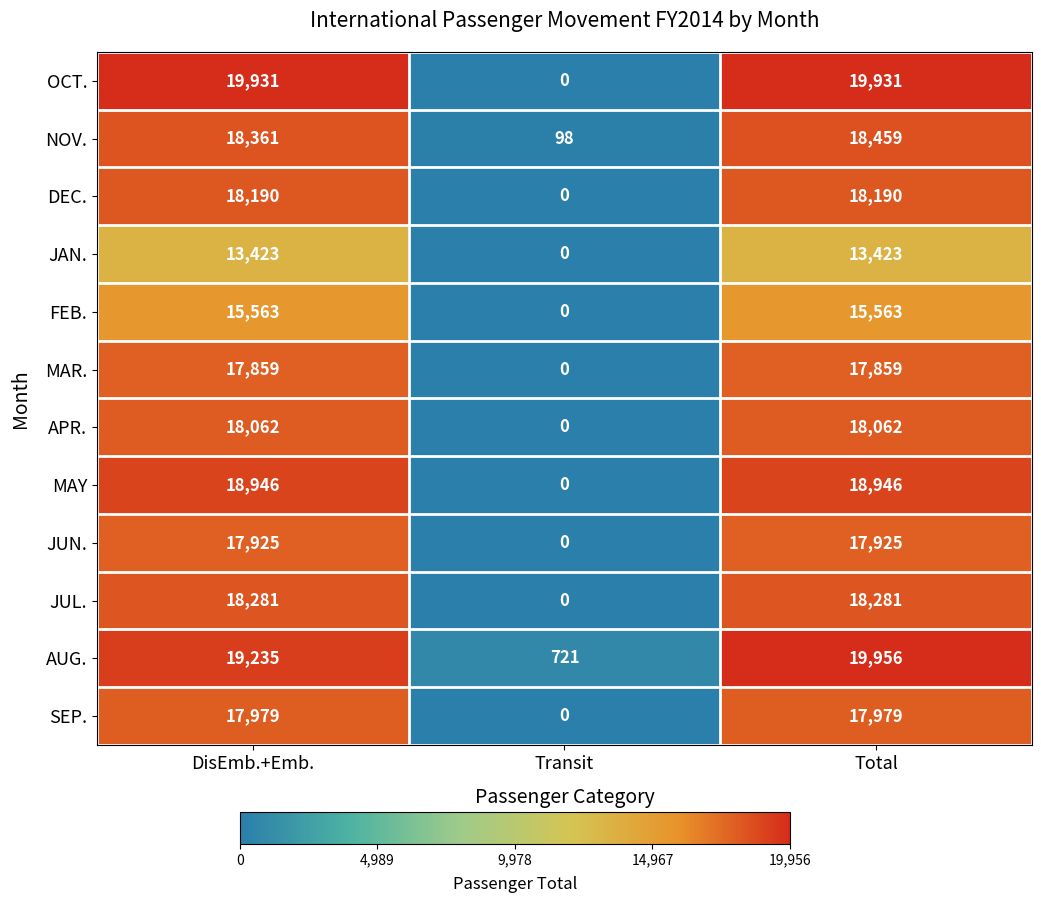

What value does the NOV. series have at DisEmb.+Emb.?

18361